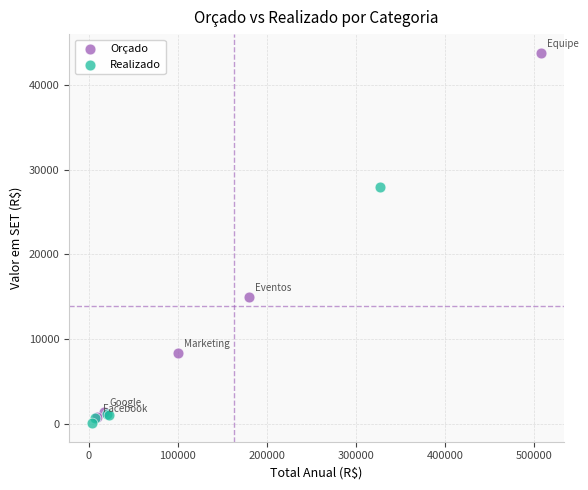

What are all the series names shown in the legend?

Orçado, Realizado